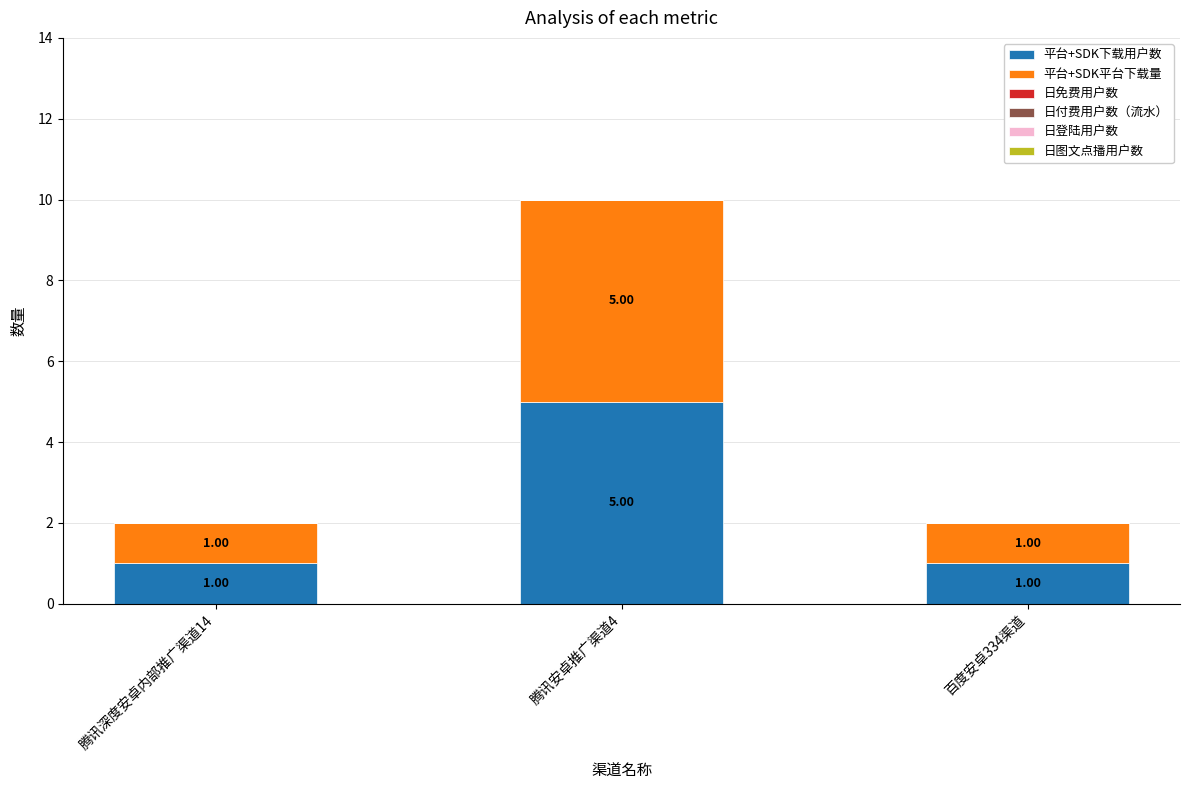

Does the chart contain stacked bars?

Yes